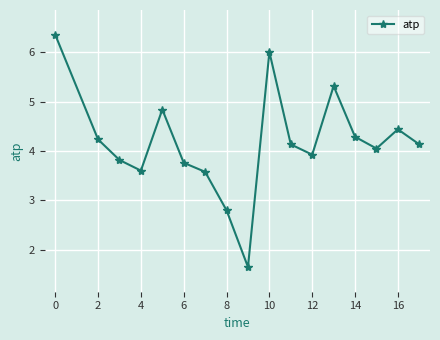

How many interior local valleys (lower than both neighbors) does the data have?

4